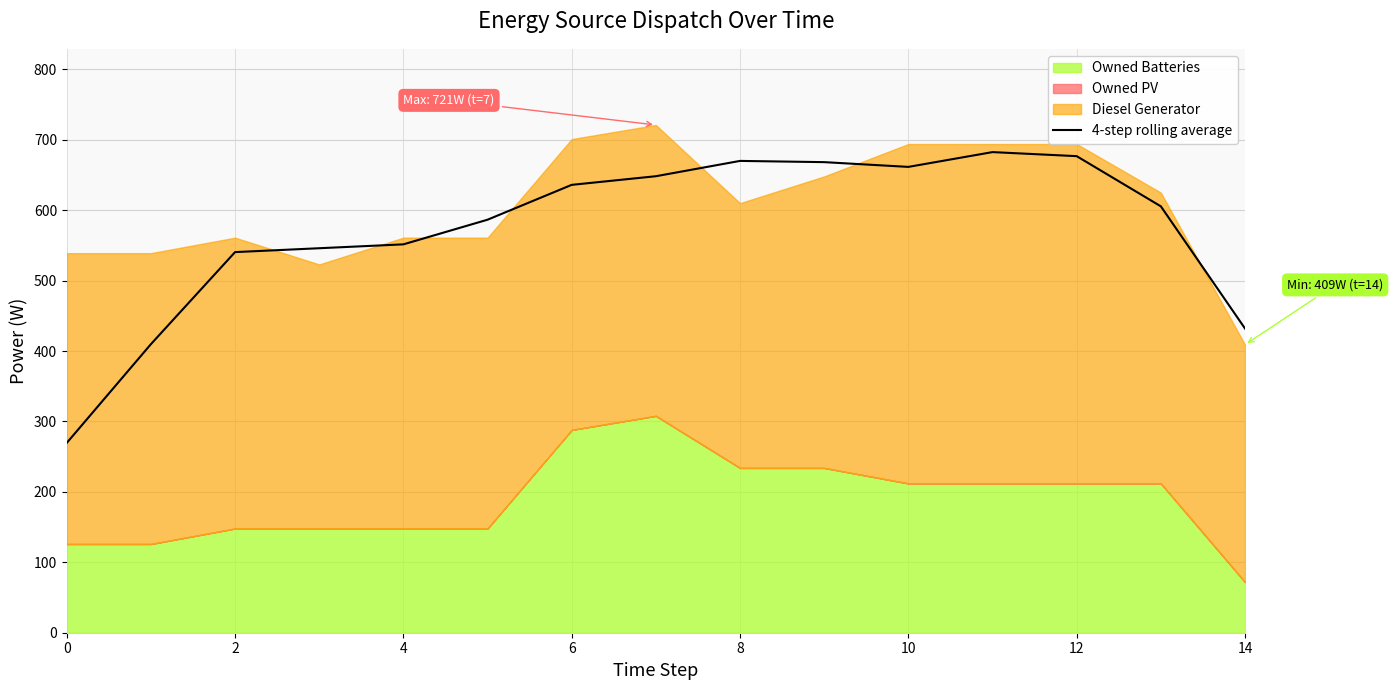

At which label is the value closest to 476?

14